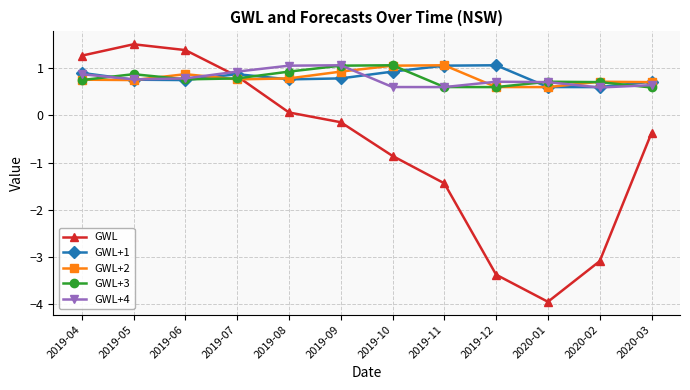

Which series has the largest range (max minus min)?

GWL